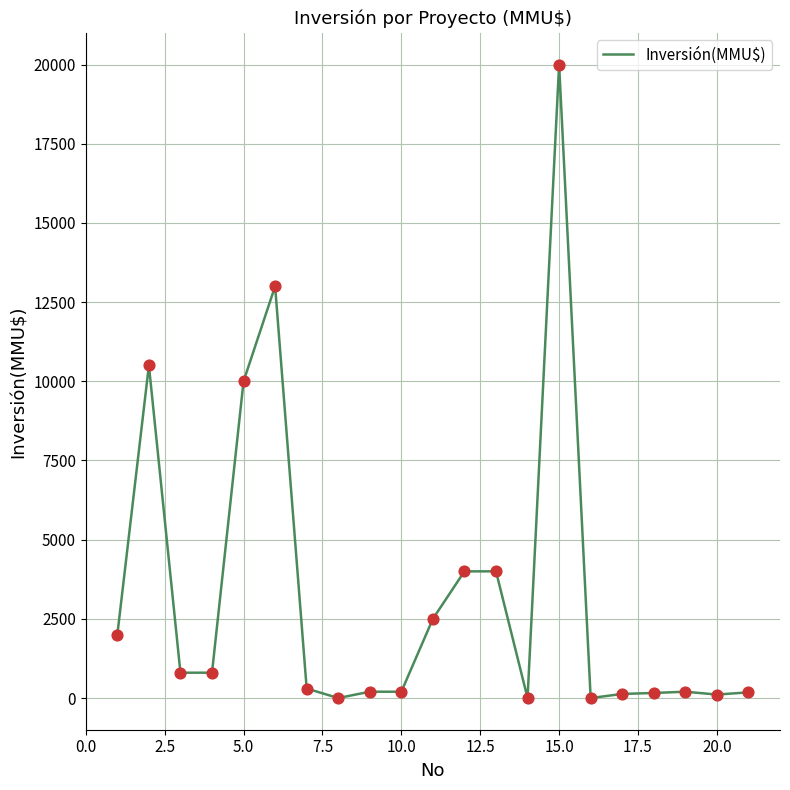

What is the greatest value displayed?

20000